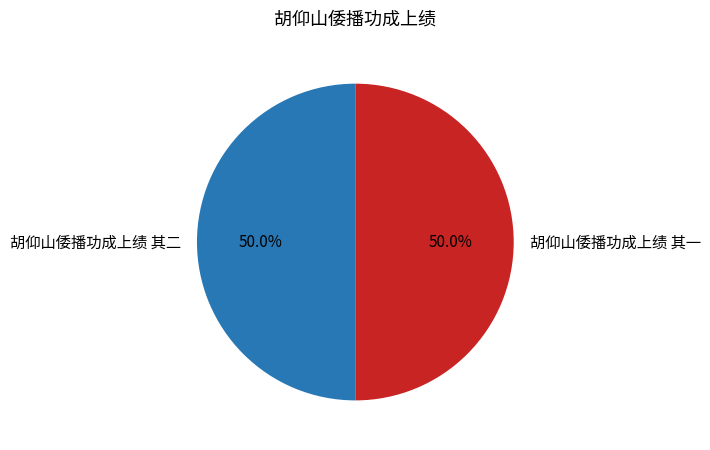

Approximately how many times larger is the value at 胡仰山倭播功成上绩 其二 compared to 胡仰山倭播功成上绩 其一?

1.0